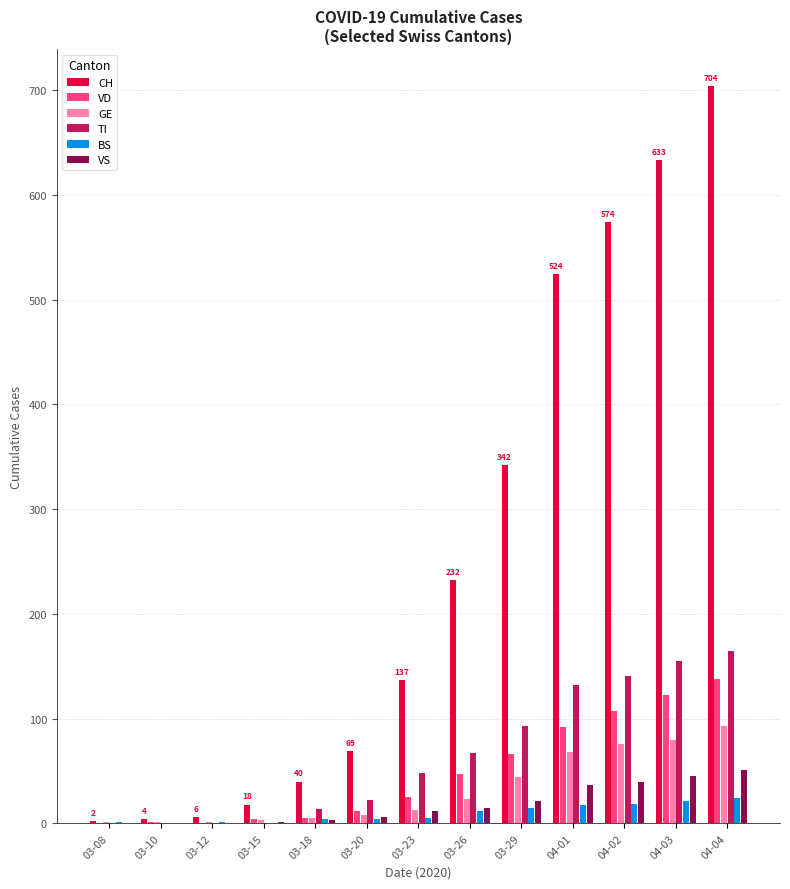

What is the sum of all VS values?

231